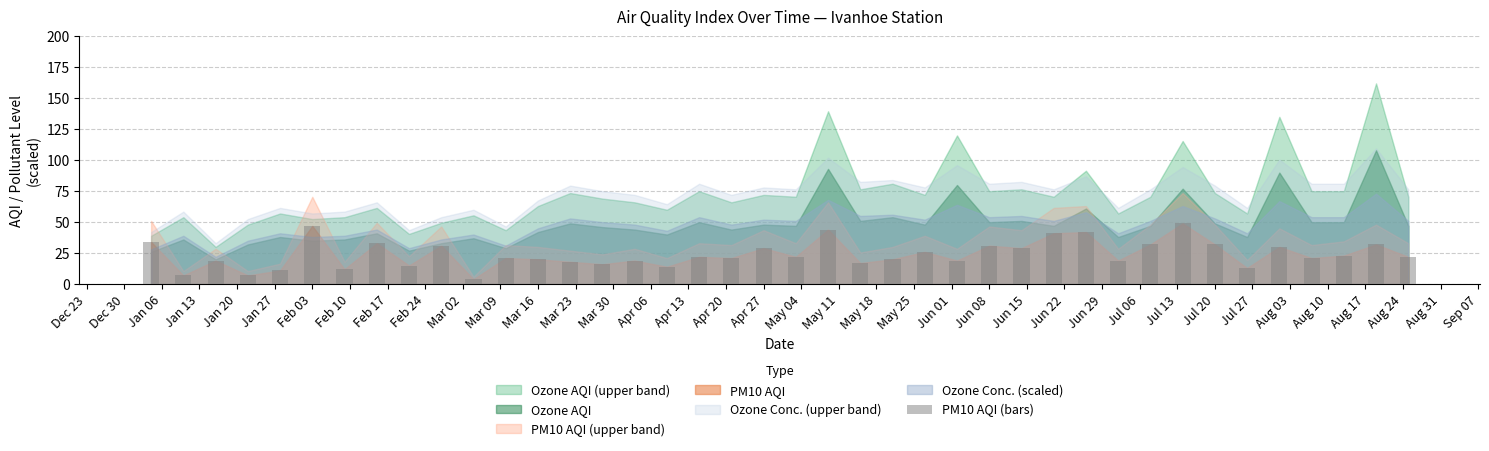

What is the value of the 13th bar from the left?

20